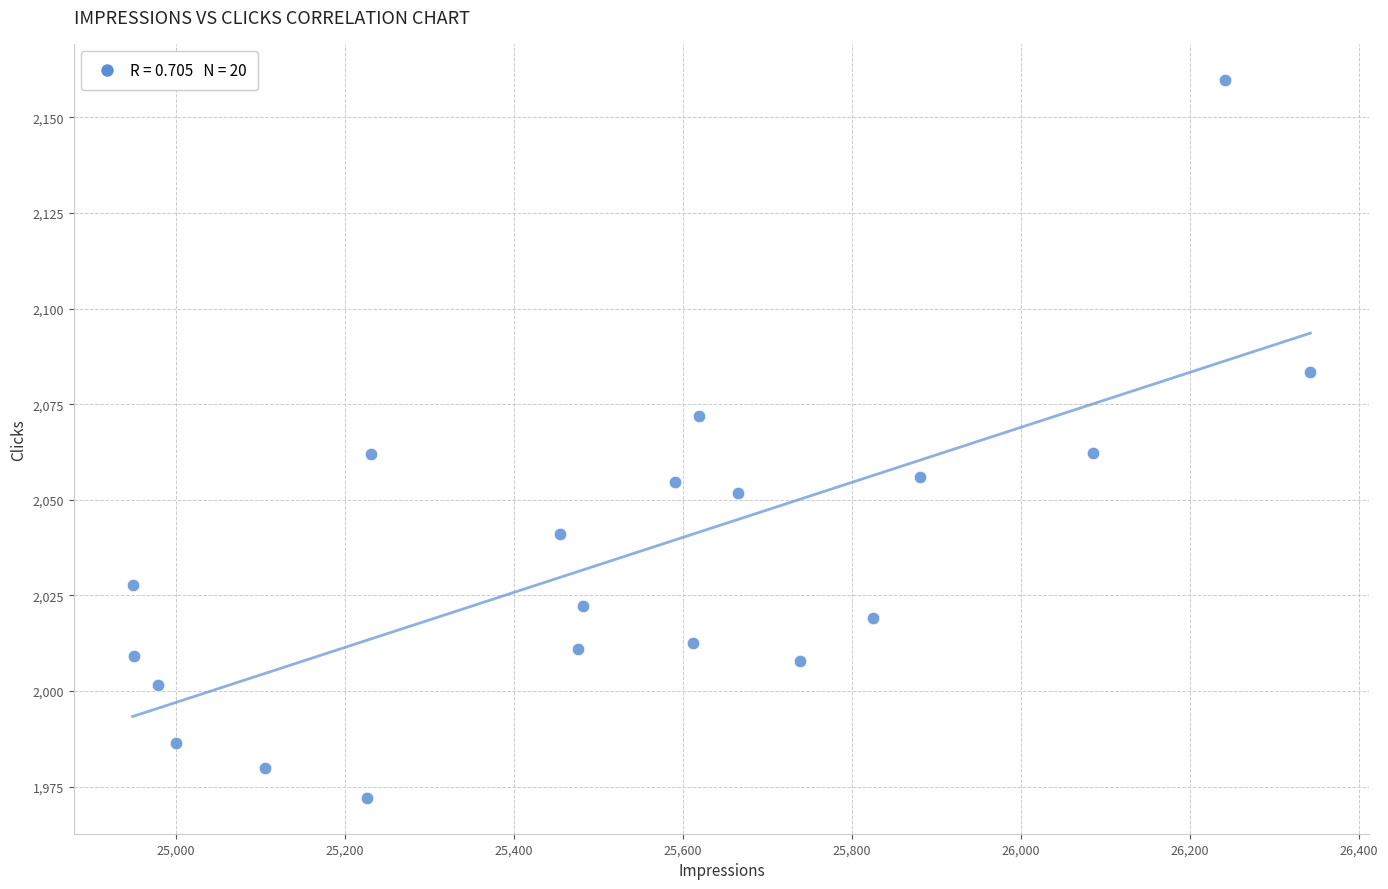

What is the range of Y values (max minus min)?

187.8